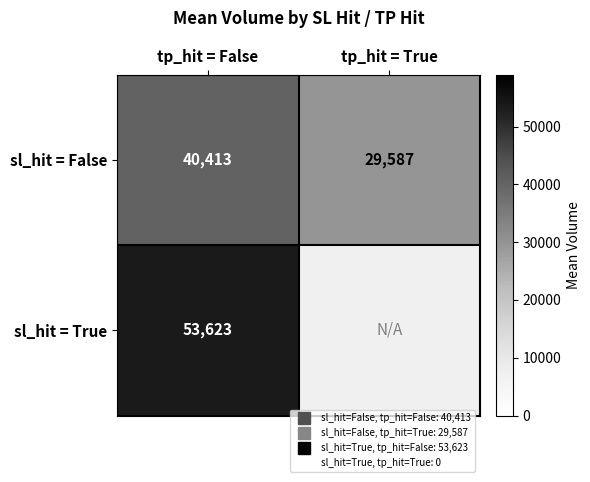

Rank the categories by sl_hit = True value from lowest to highest.

tp_hit = False, tp_hit = True